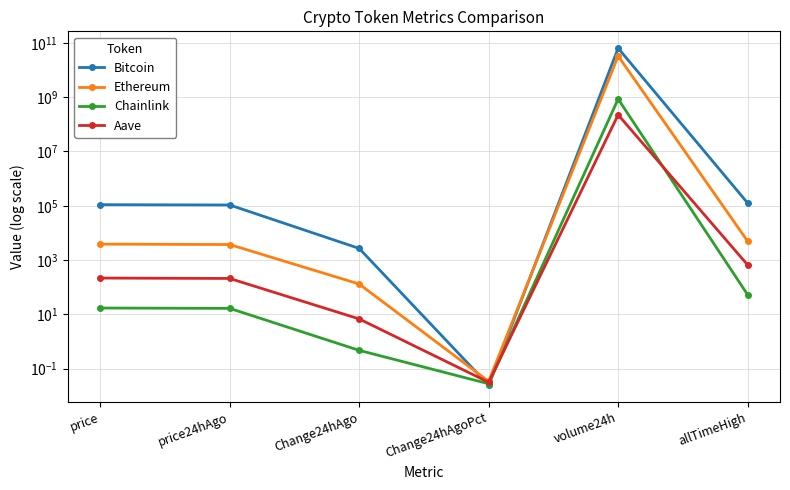

Where is the first local maximum for Ethereum?

volume24h